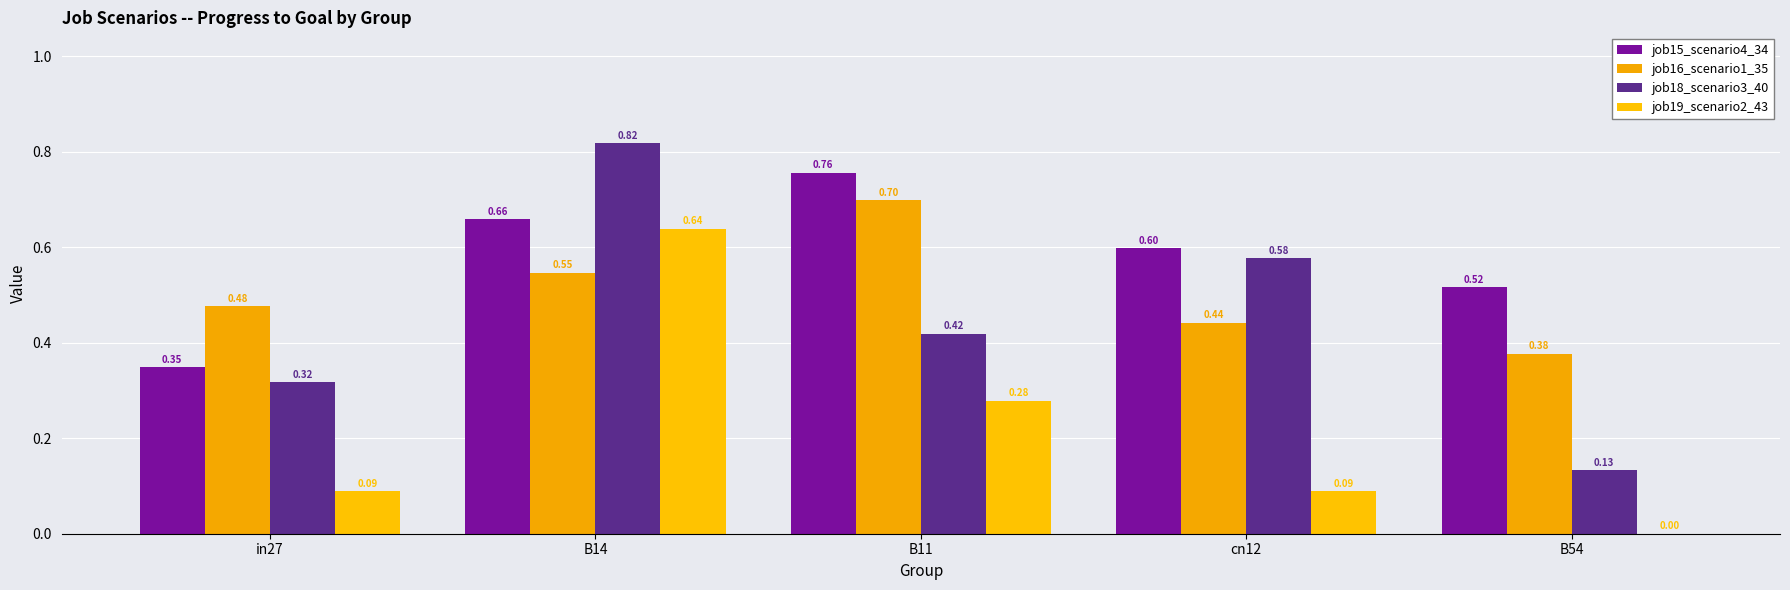

What is the difference between the job15_scenario4_34 values at in27 and cn12?

0.2